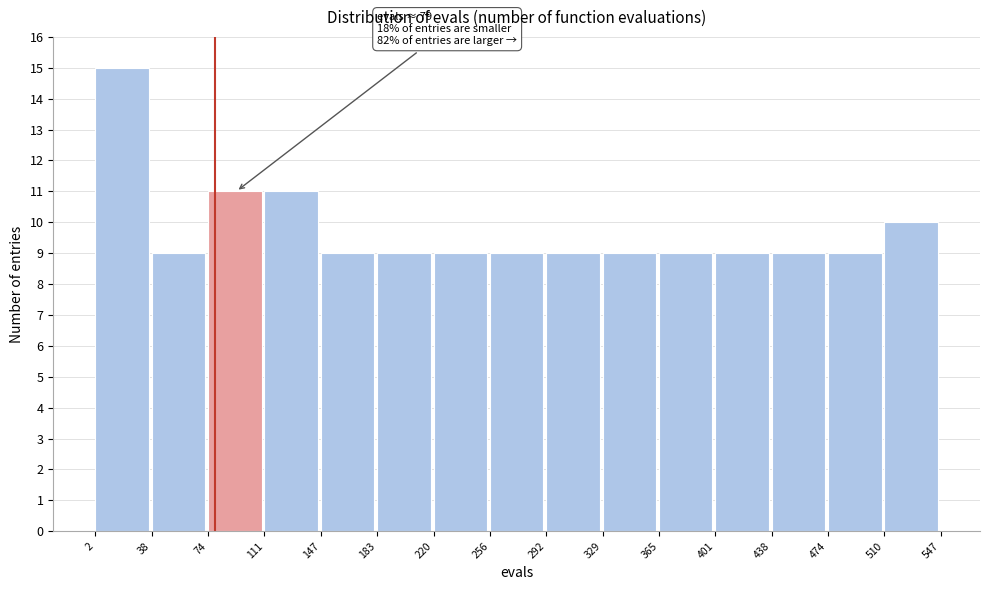

Over which range of the x-axis is the bar tallest?

2 to 38